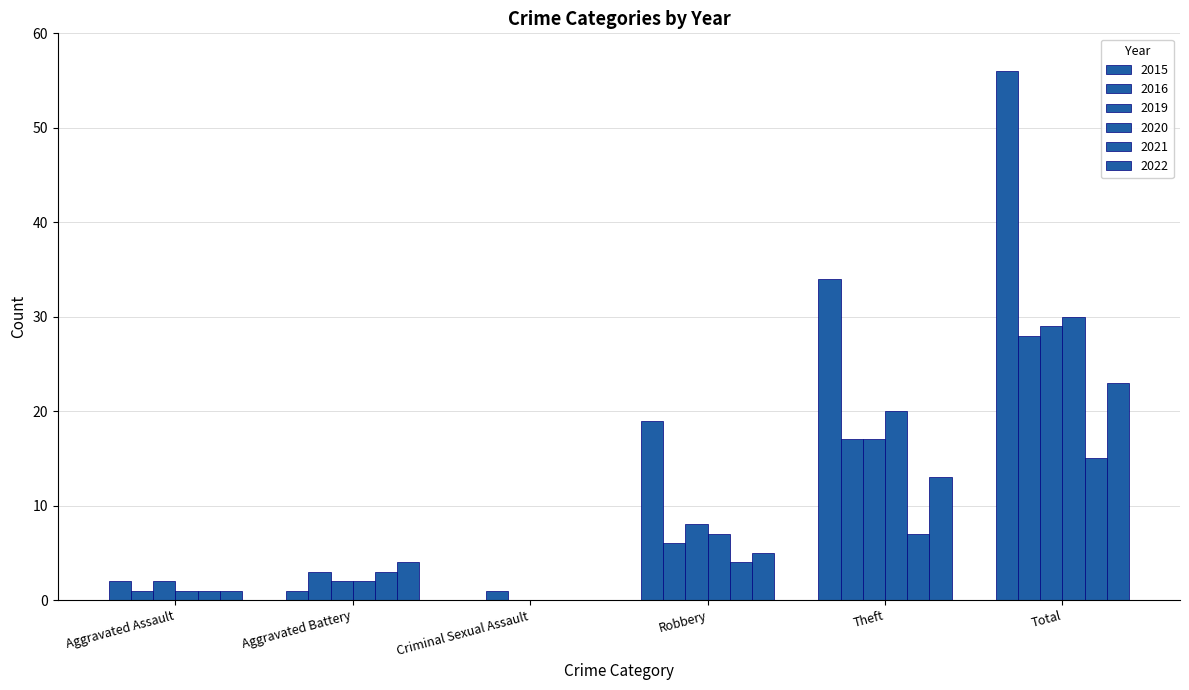

The value of 2019 at Robbery is 2. True or false?

False